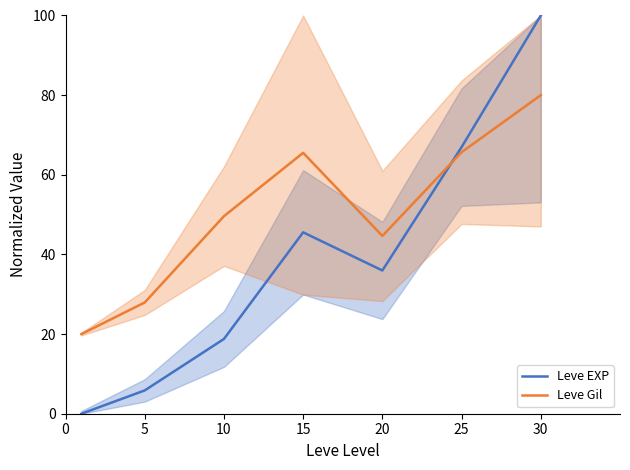

Read the Leve EXP value at 30.

100.0